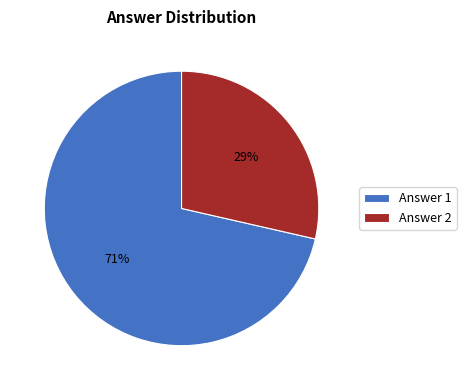

What is the ratio of the value at Answer 2 to the value at Answer 1?

0.4